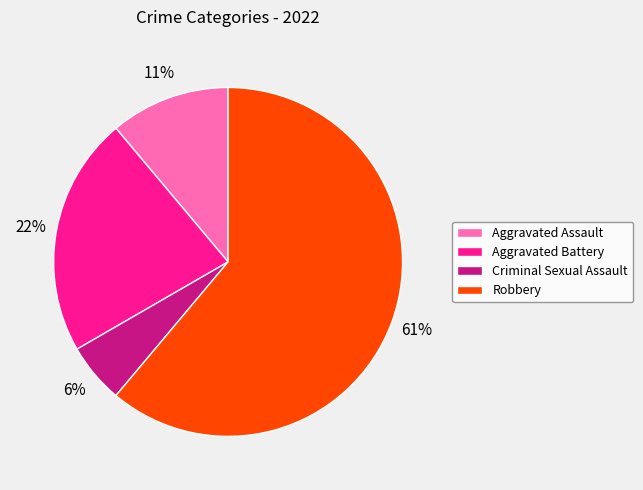

Between Aggravated Assault and Criminal Sexual Assault, which is larger?

Aggravated Assault